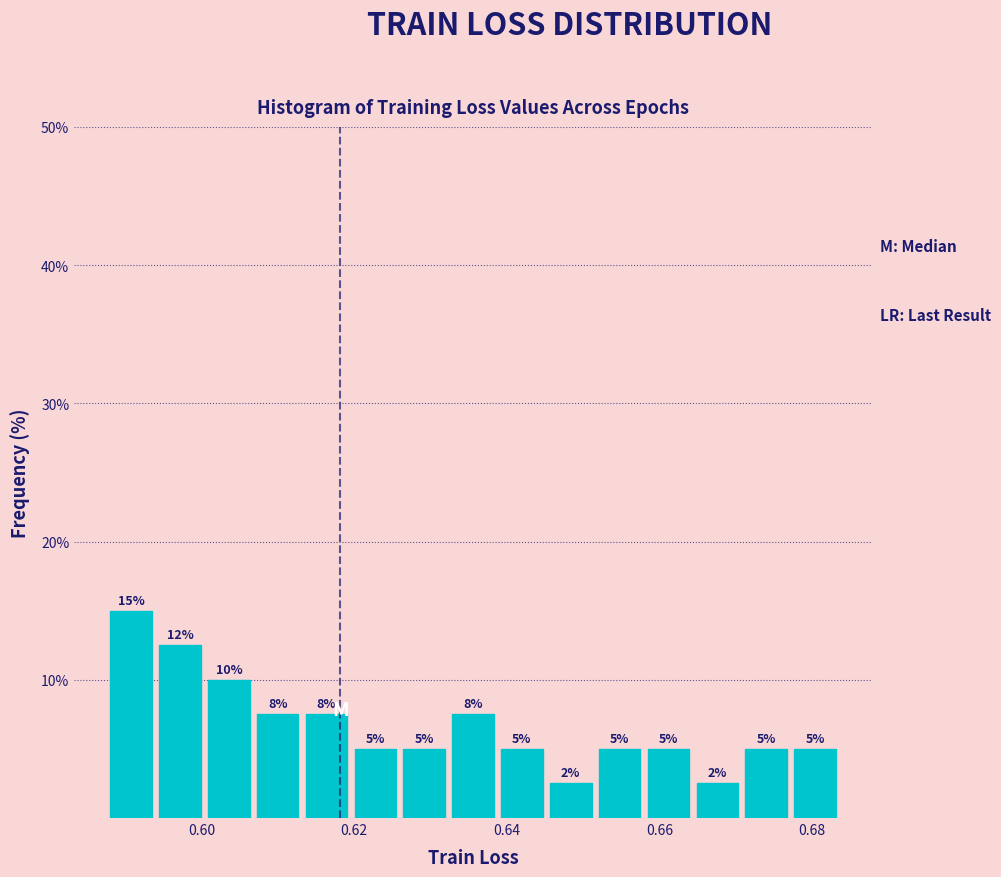

Read against the x-axis, roughly where is the centre of the tallest bar?

0.590